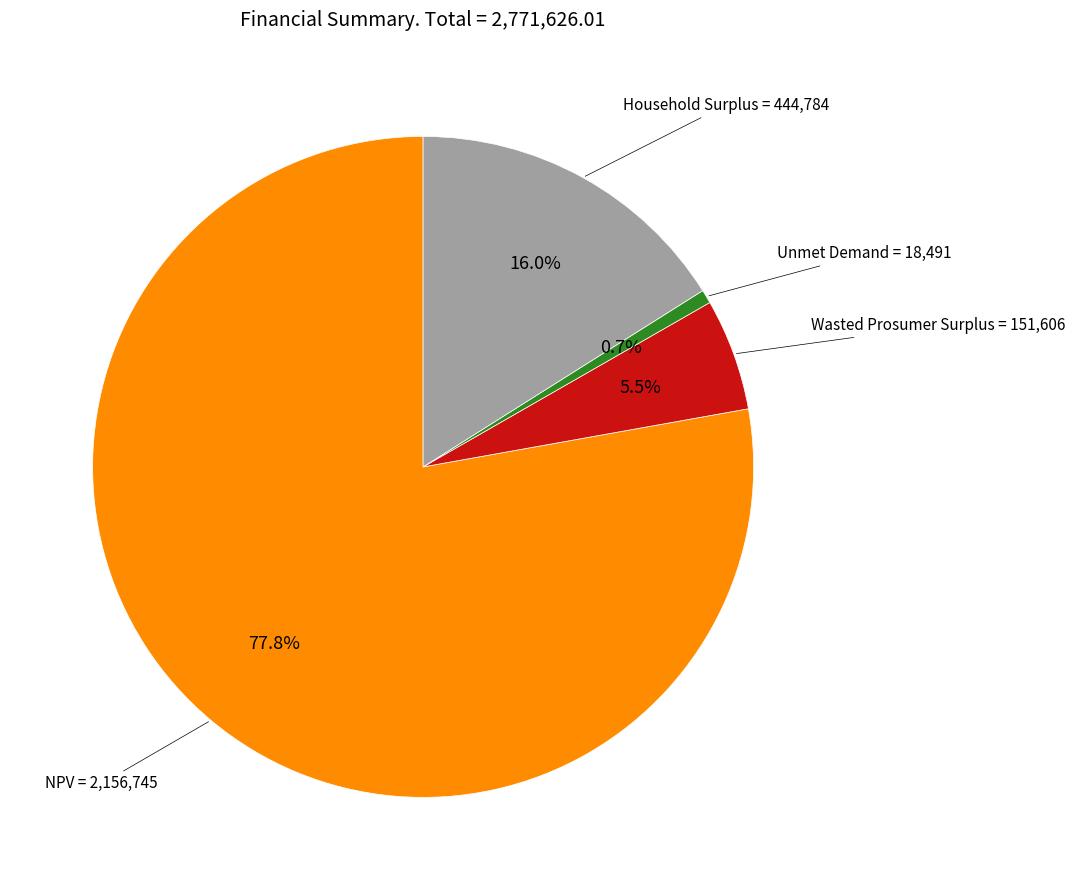

Is there any slice that represents more than half of the pie?

Yes